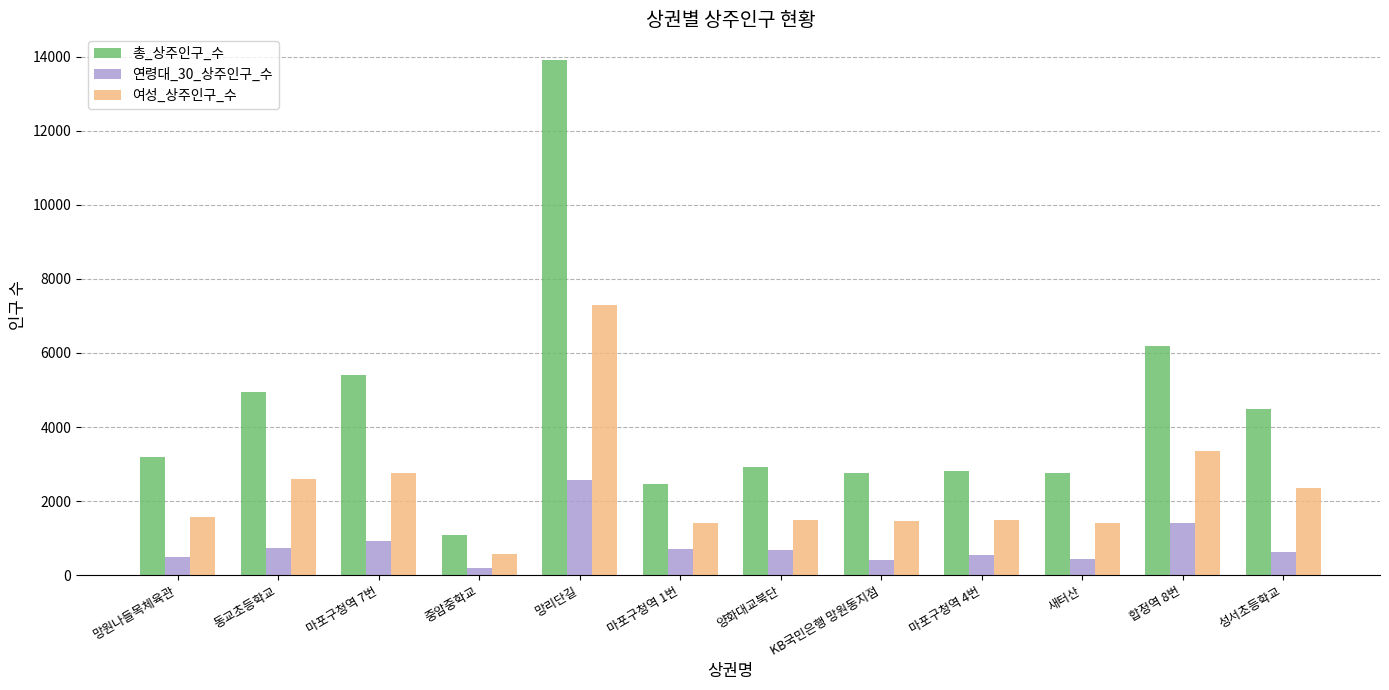

Is it true that 연령대_30_상주인구_수 equals 432 at 새터산?

True